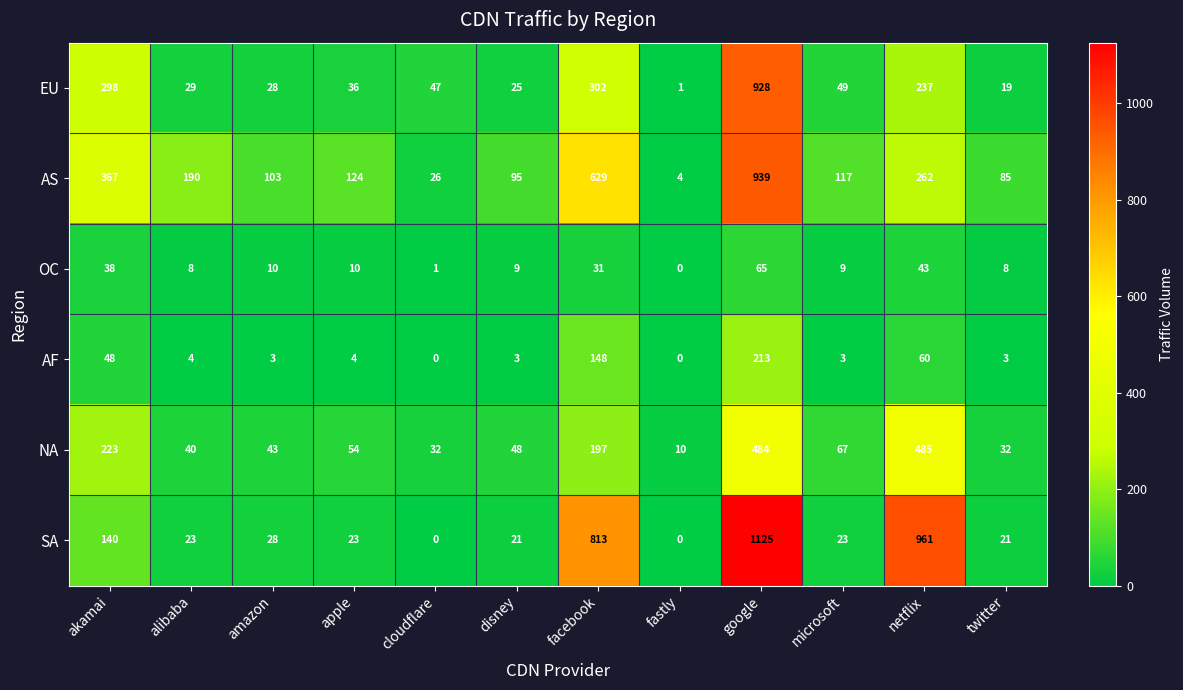

The value of SA at amazon is 28. True or false?

True